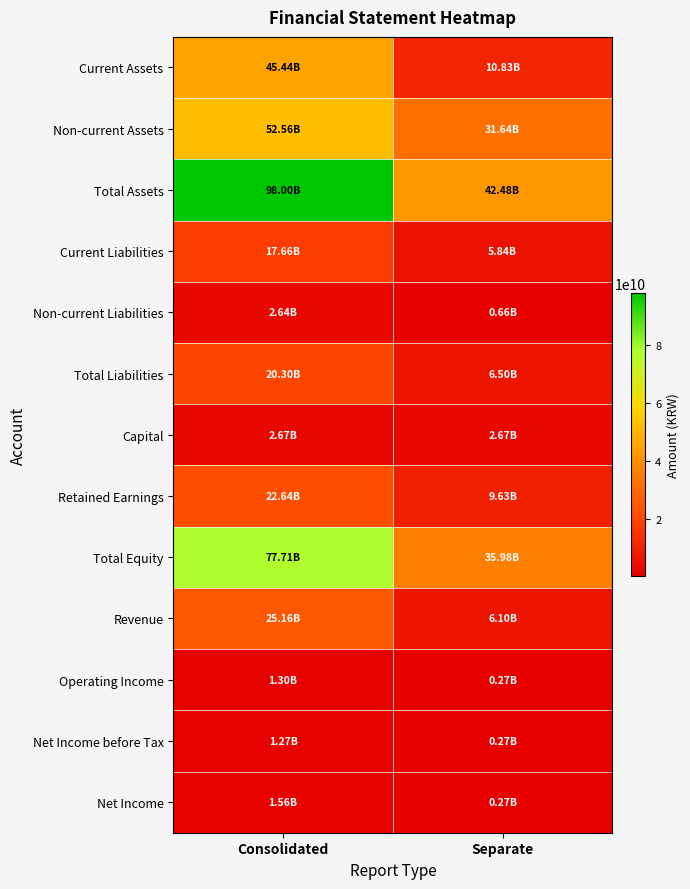

What is the total value across all series at Consolidated?

368901069829